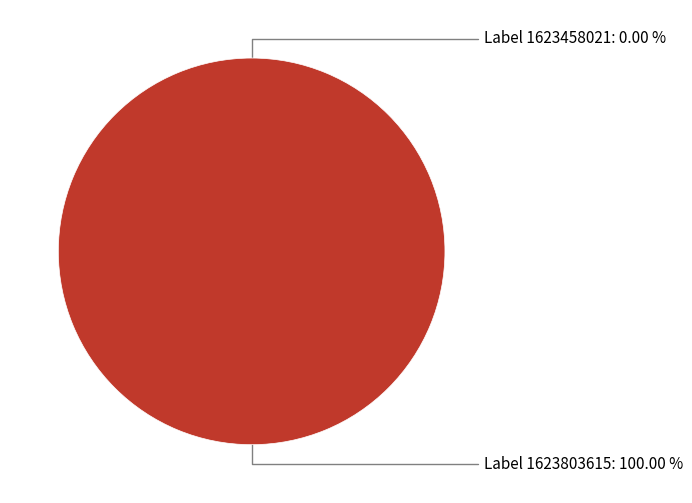

Combined, what portion of the pie is 1623803615 and 1623458021?

100.0%